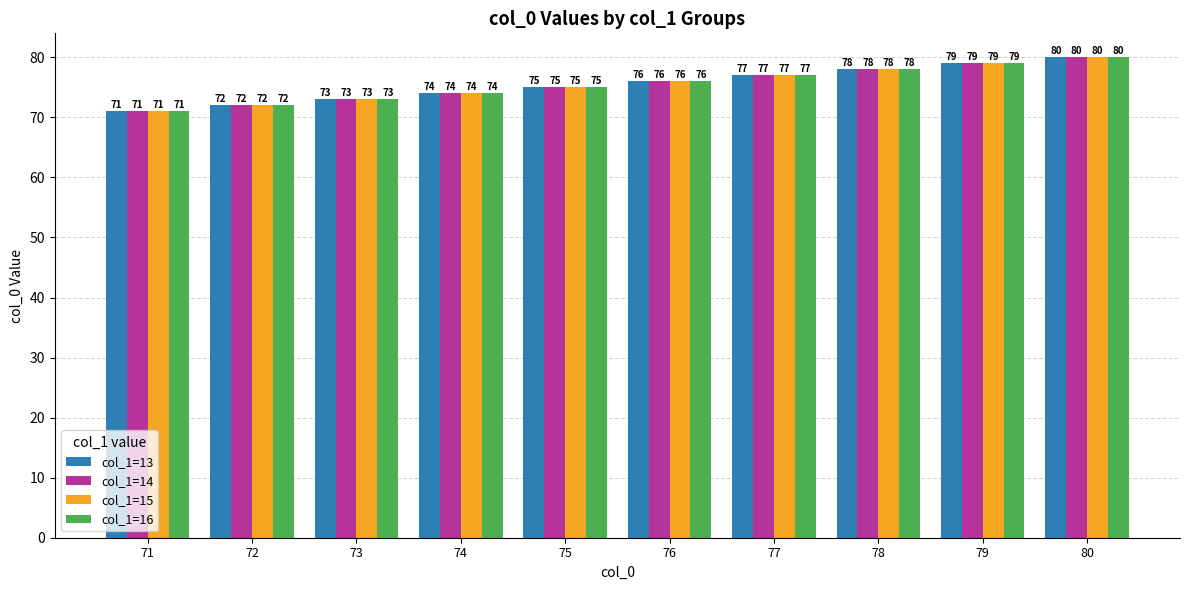

Is the value of col_1=13 at 80 greater than the value of col_1=16 at 71?

Yes